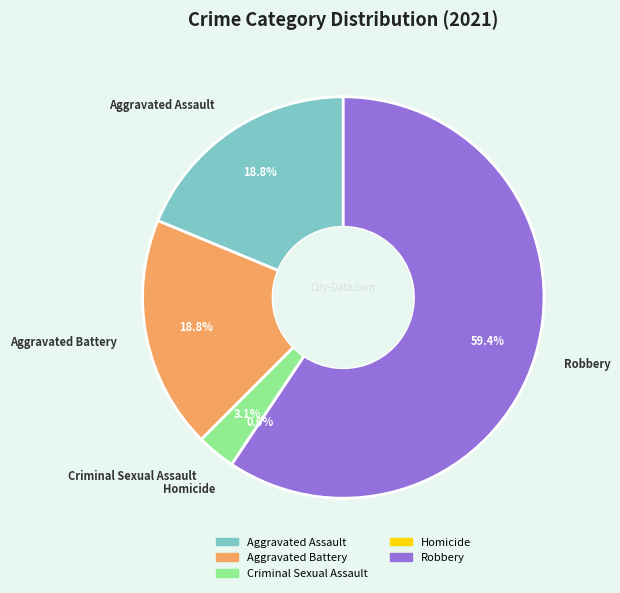

What portion of the pie excludes Aggravated Assault?

81.2%